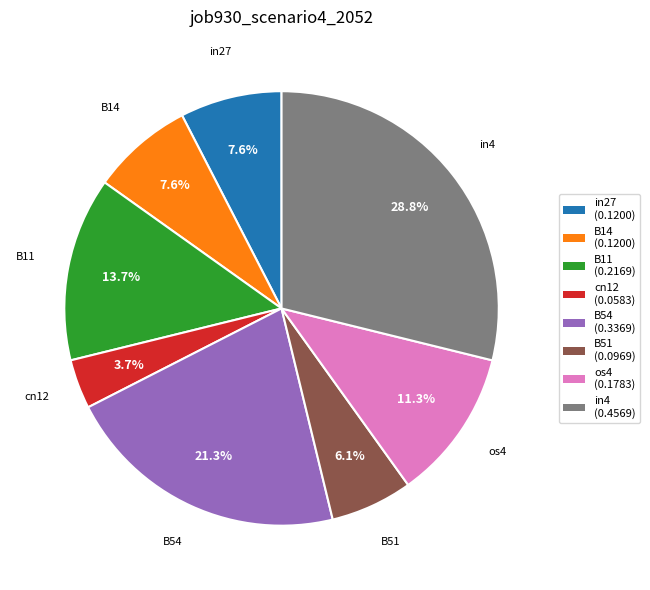

To the nearest percent, what is the average slice percentage?

12%